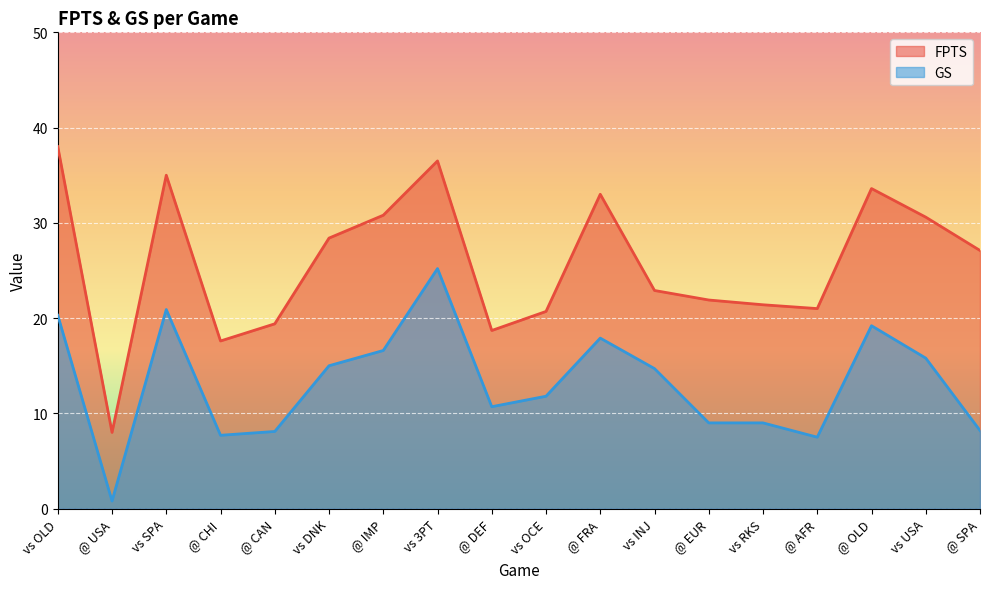

What is the minimum value for FPTS?

8.0